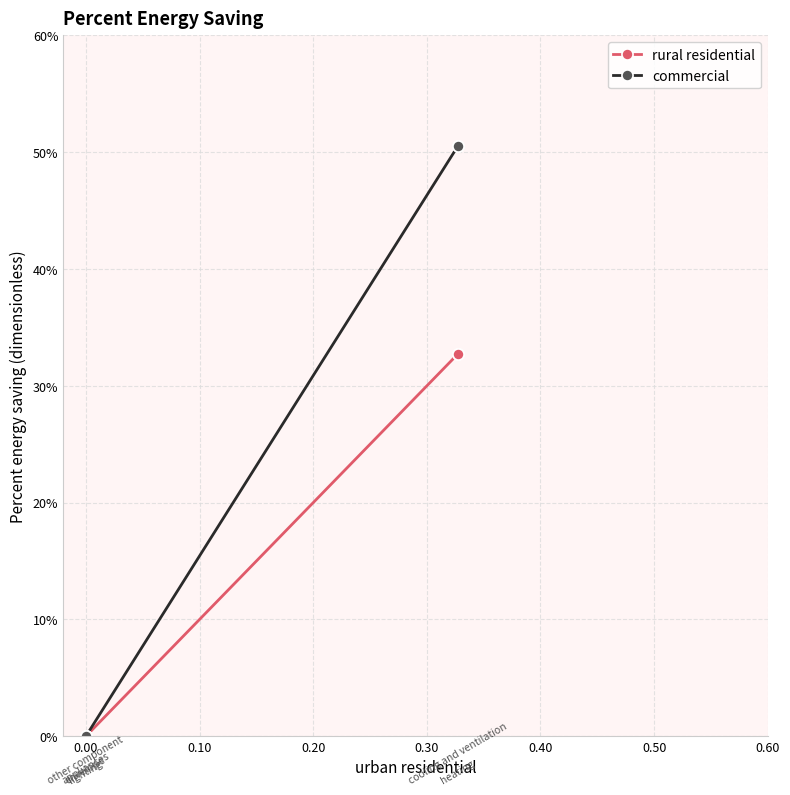

How many positive values does the rural residential series have?

2